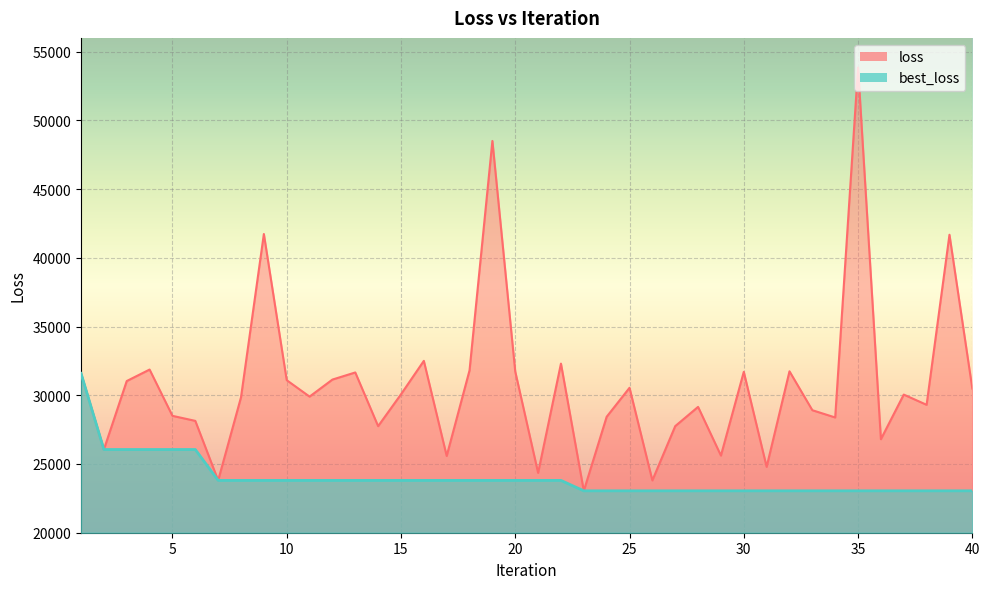

The value of best_loss at 28 is 14811.9. True or false?

False